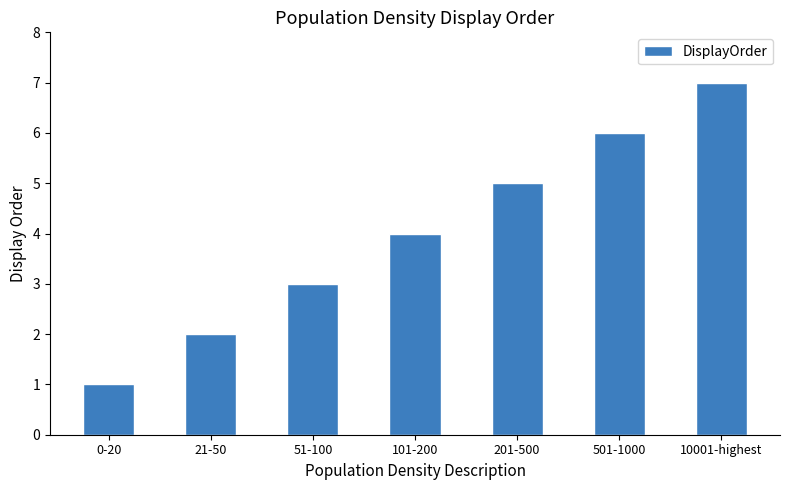

What is the value of the 5th bar from the left?

5